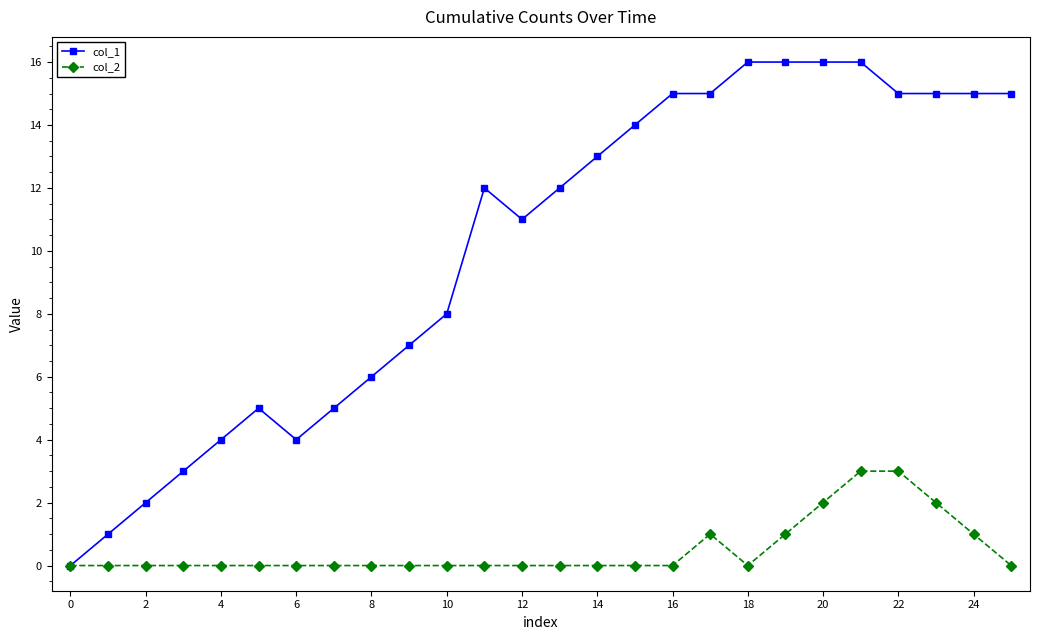

What is the maximum value shown in the chart?

16